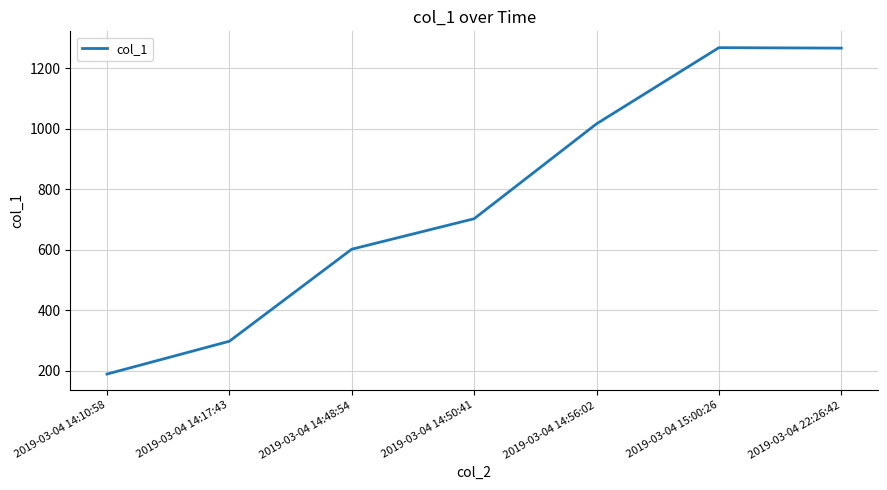

Where is the data nearest to the value 728?

2019-03-04 14:50:41